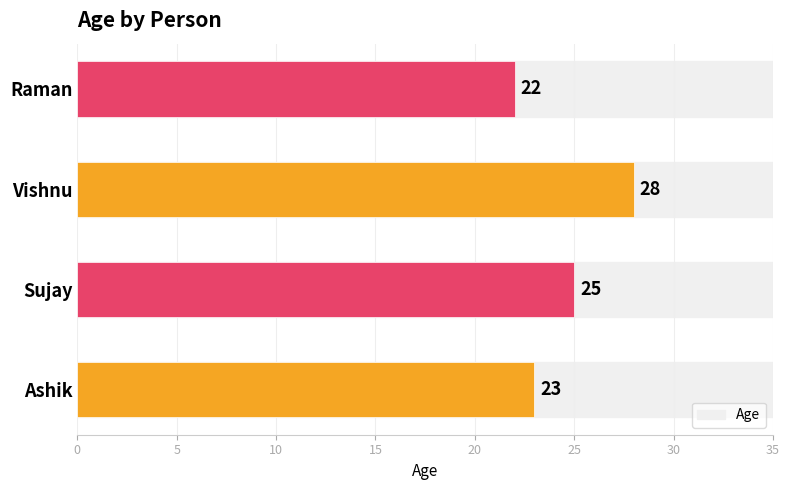

How many bars are there in total?

4